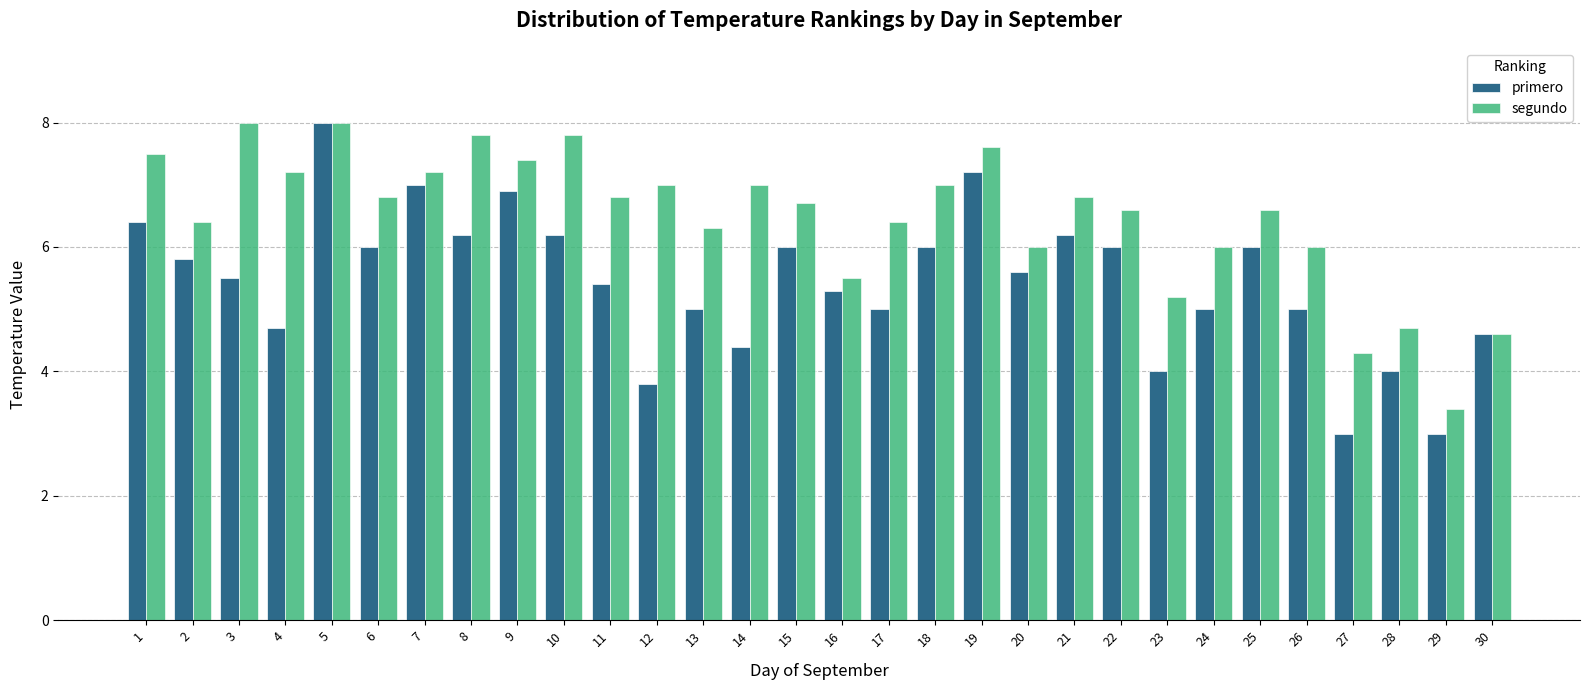

What is the difference between the highest and lowest values at 21?

0.6